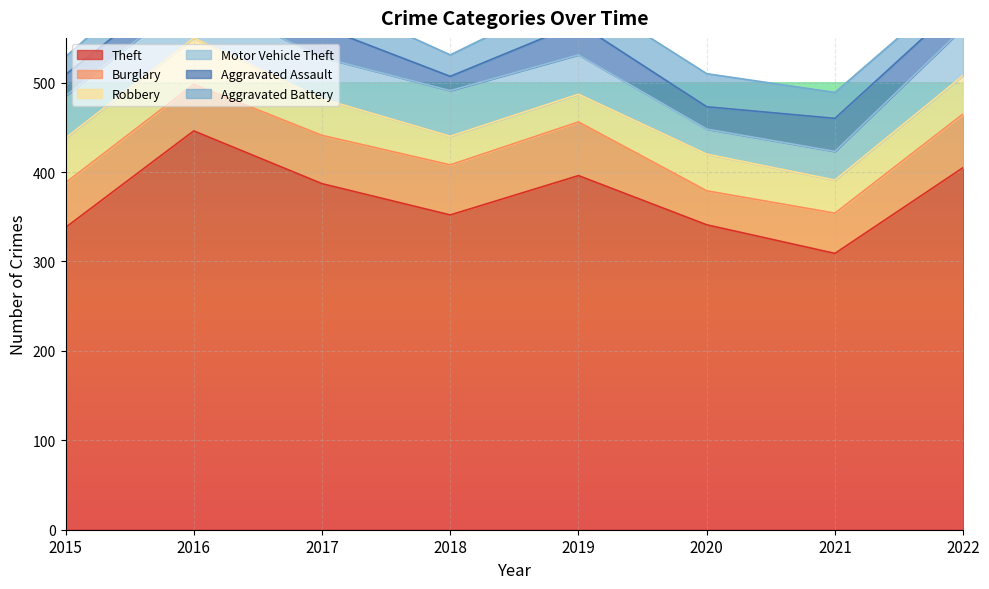

True or false: Theft and Aggravated Assault intersect in this chart.

False